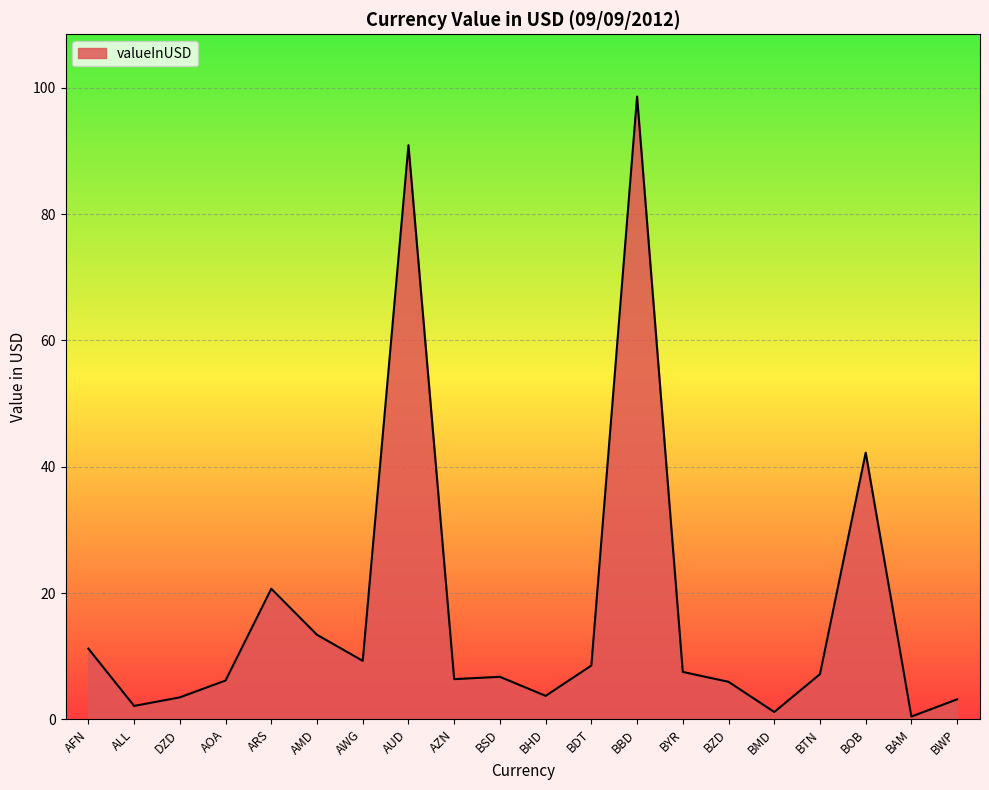

What position from the right is DZD?

18